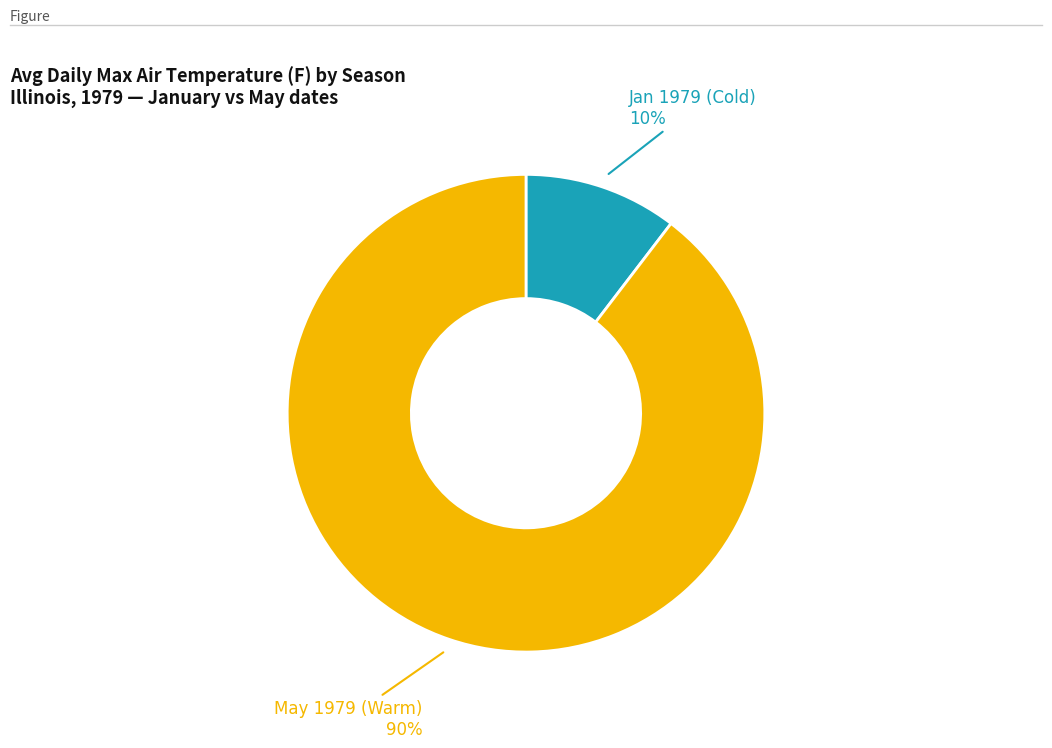

To the nearest percent, what is the average slice percentage?

50%